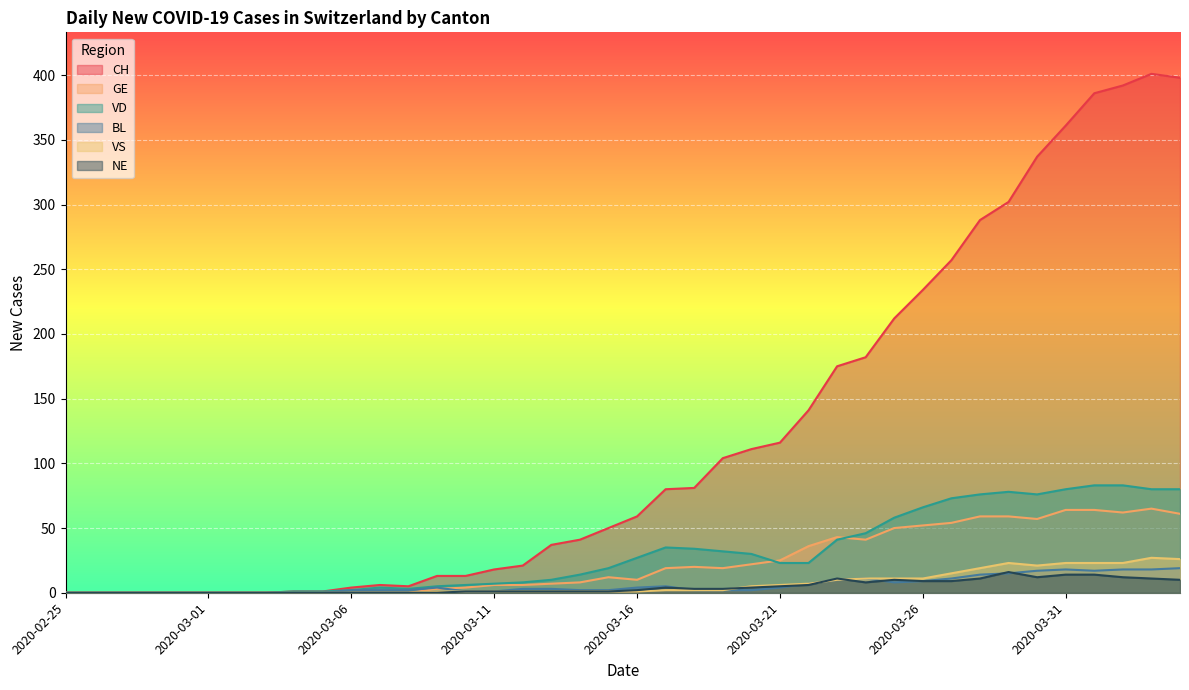

Where is the first local minimum for GE?

2020-03-16